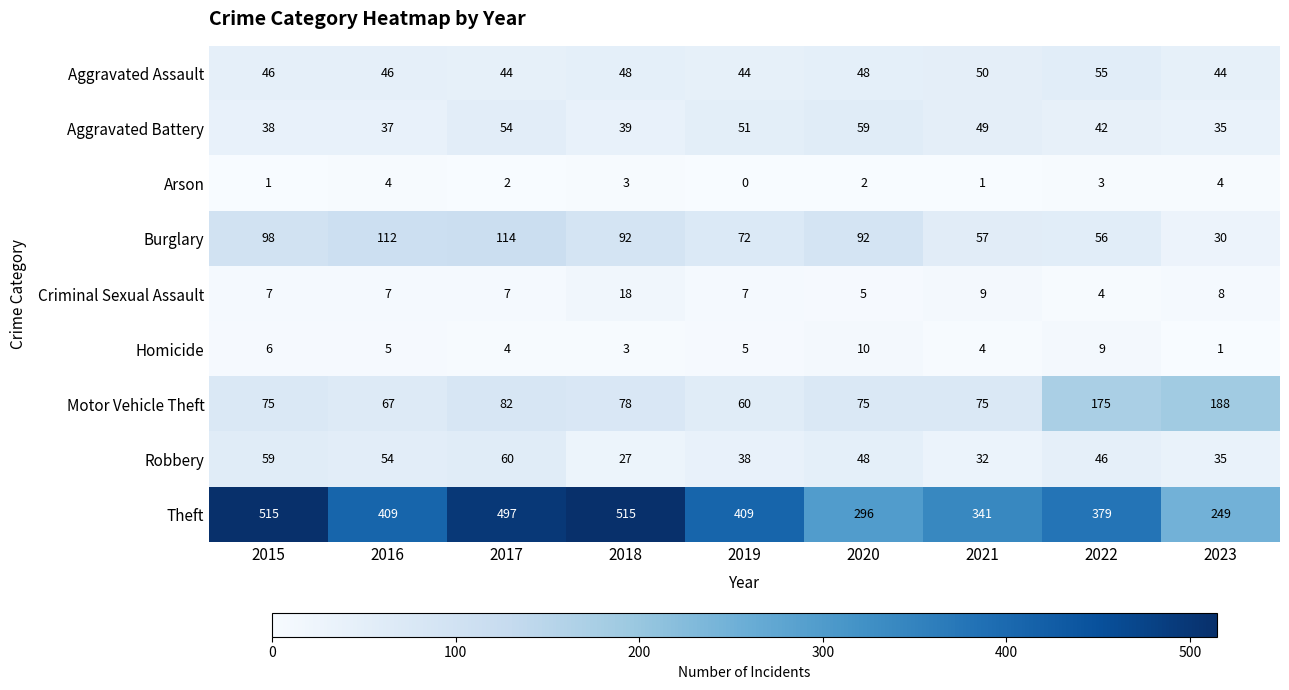

How many series are shown in this chart?

9